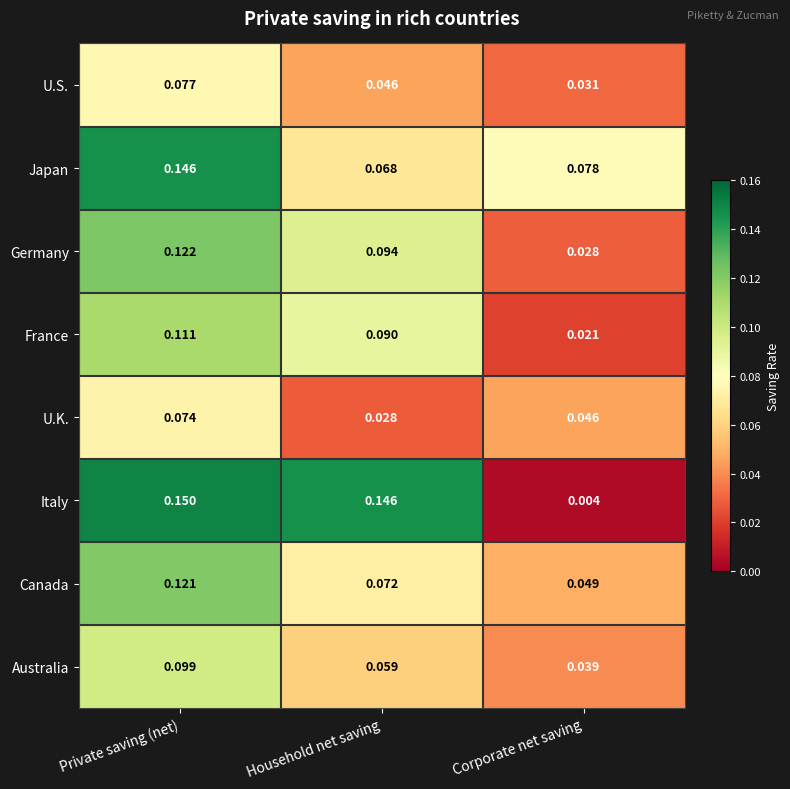

Which series has the largest total across all categories?

Italy